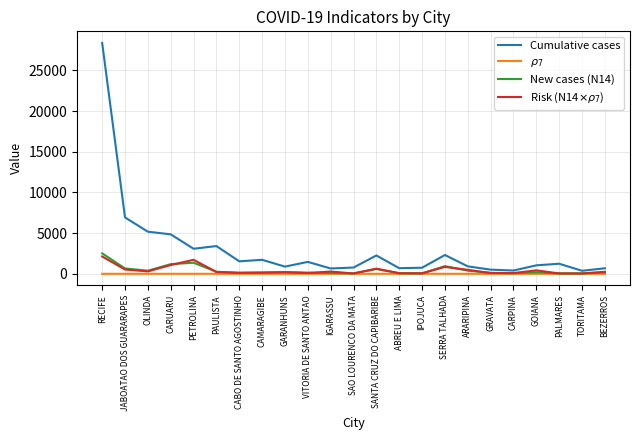

What position from the left is JABOATAO DOS GUARARAPES?

2